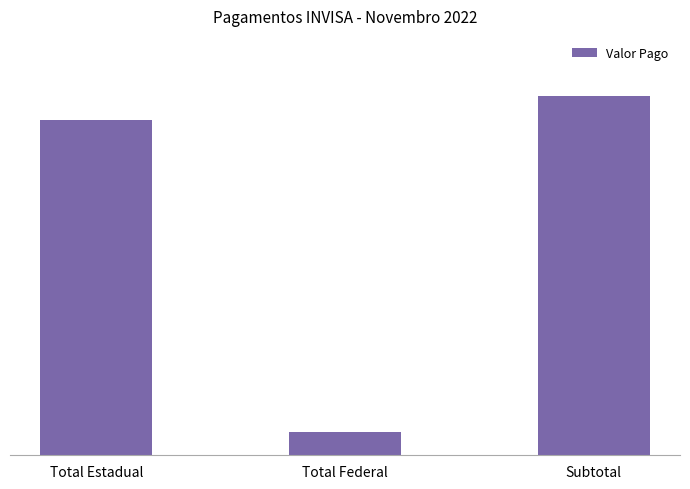

What is the label of the 2nd bar from the left?

Total Federal